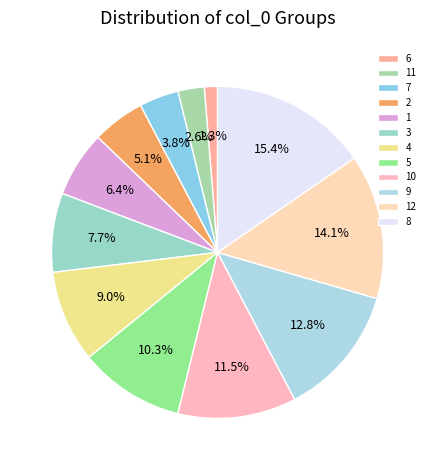

What is the smallest slice in the pie chart?

6